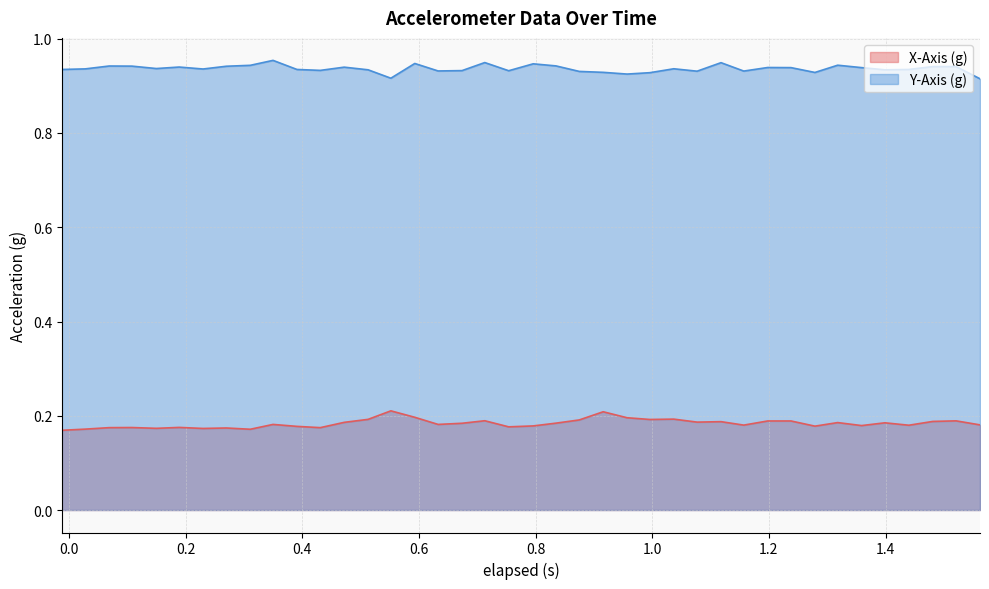

True or false: Y-Axis (g) and X-Axis (g) intersect in this chart.

False